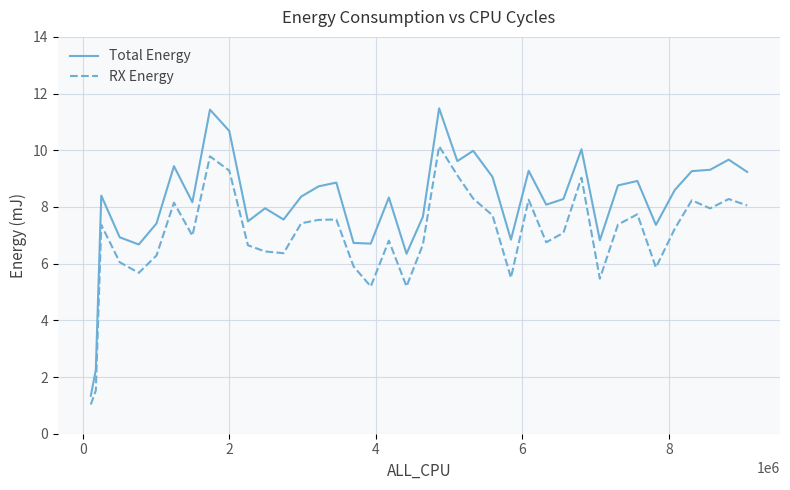

Which series has the largest range (max minus min)?

Total Energy